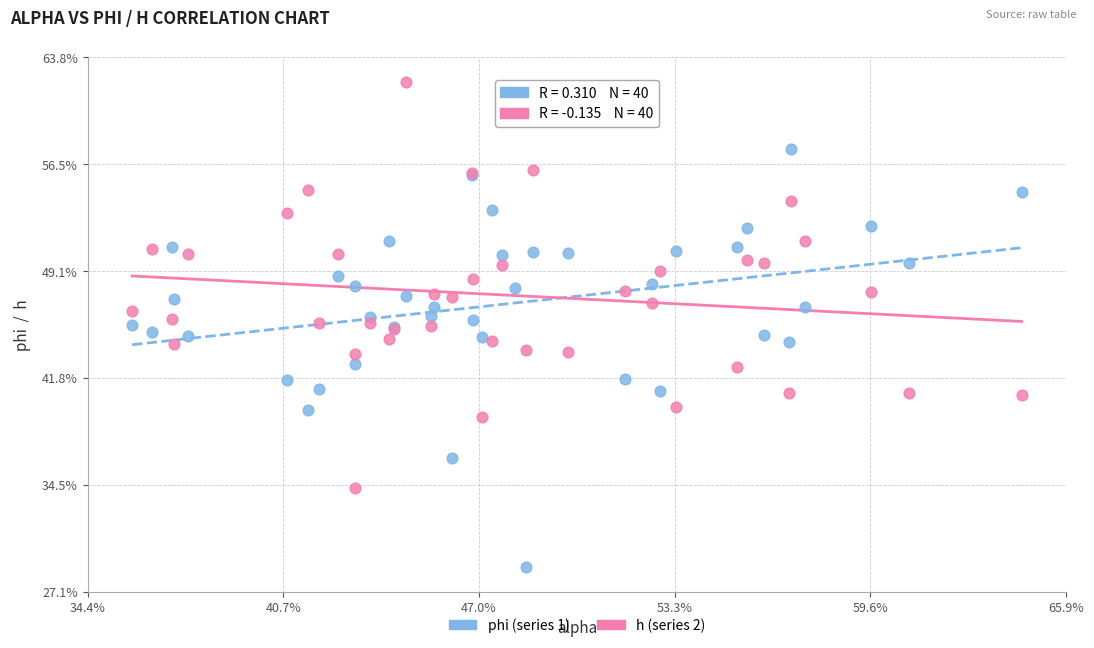

Which series reaches the maximum Y coordinate?

h (series 2)